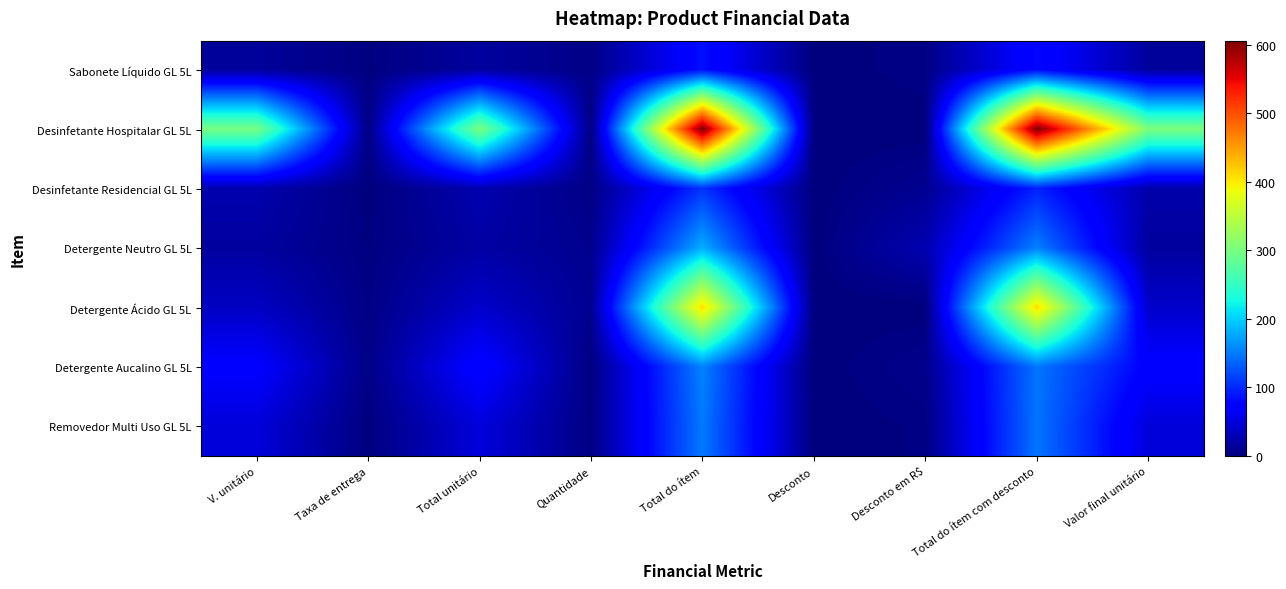

Count the number of categories in the chart.

9